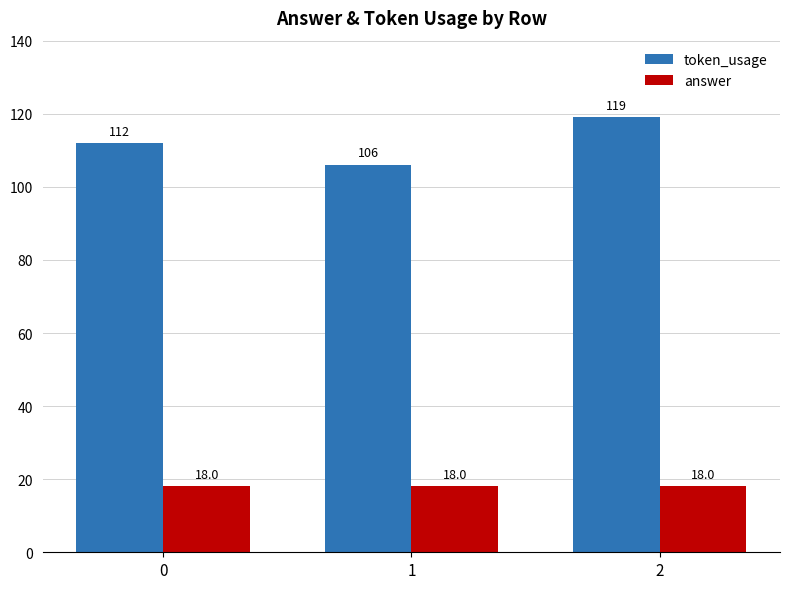

At how many categories does at least one series exceed 31?

3